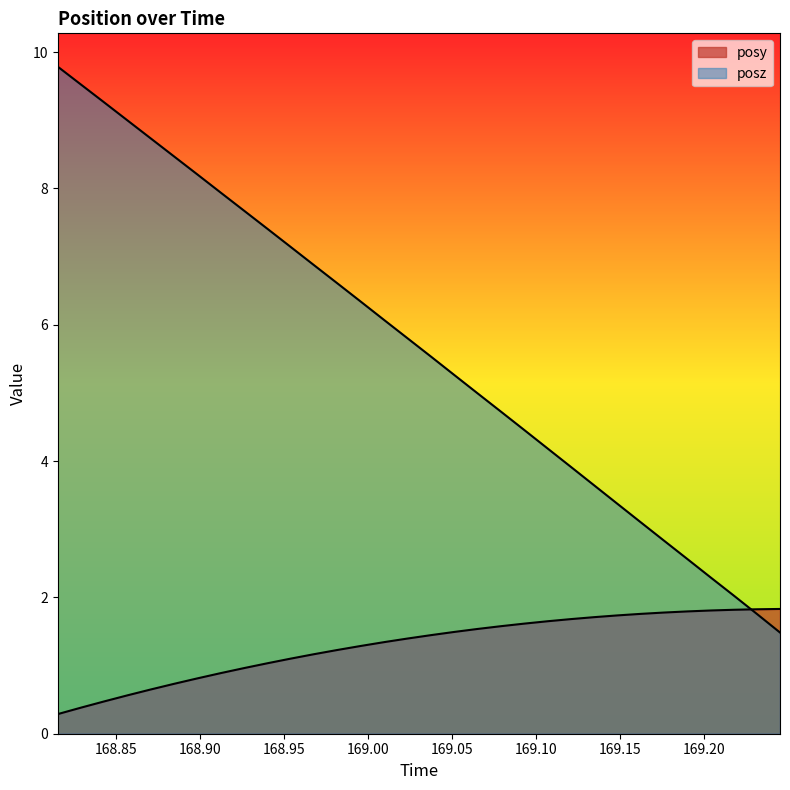

What is the label of the 15th point from the left?

169.0096